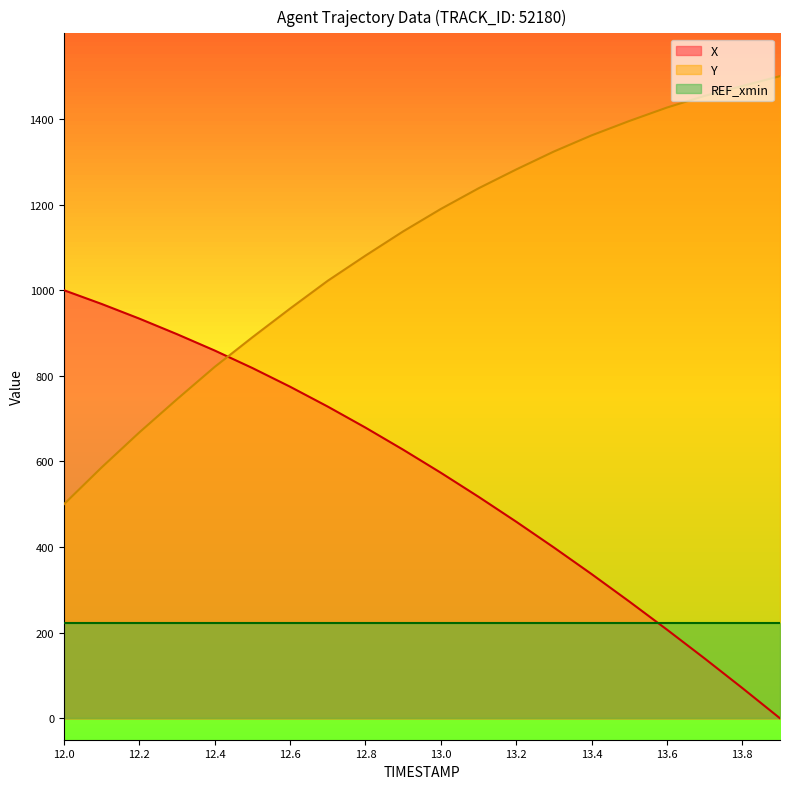

What is the label of the 16th point from the left?

13.5